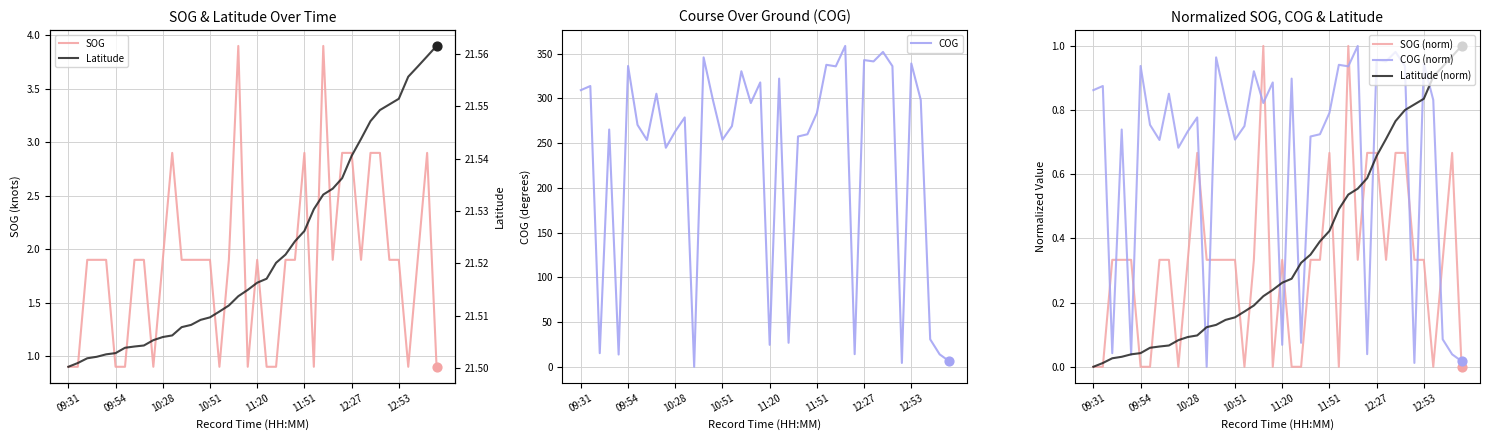

True or false: COG (norm) and SOG (norm) intersect in this chart.

True